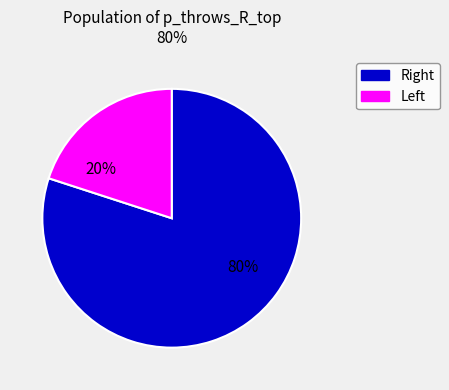

Is there any slice that represents more than half of the pie?

Yes